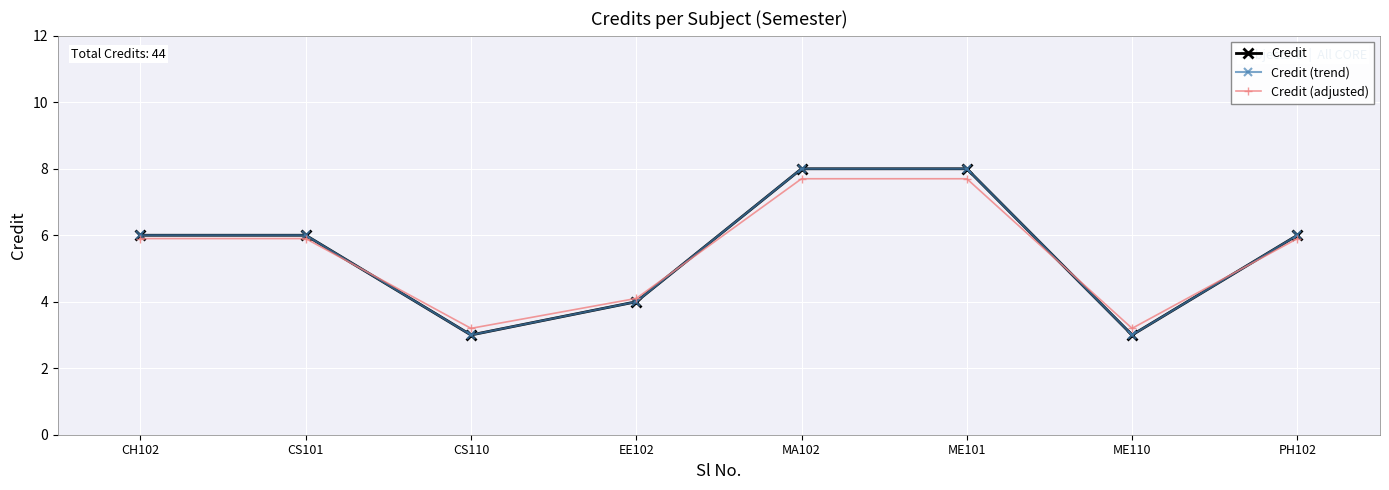

Which category has the lowest value in the Credit (adjusted) series?

CS110